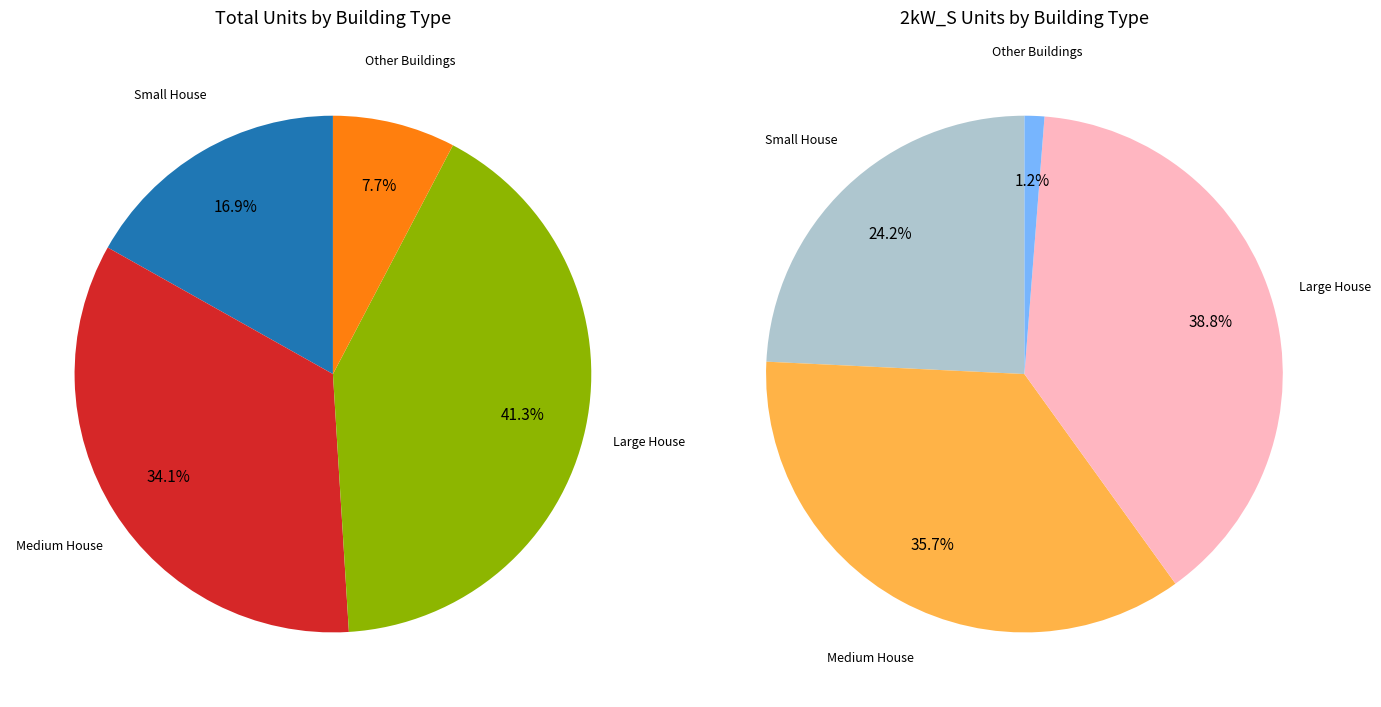

Rank the series by their average value, from lowest to highest.

Other Buildings, Small House, Medium House, Large House